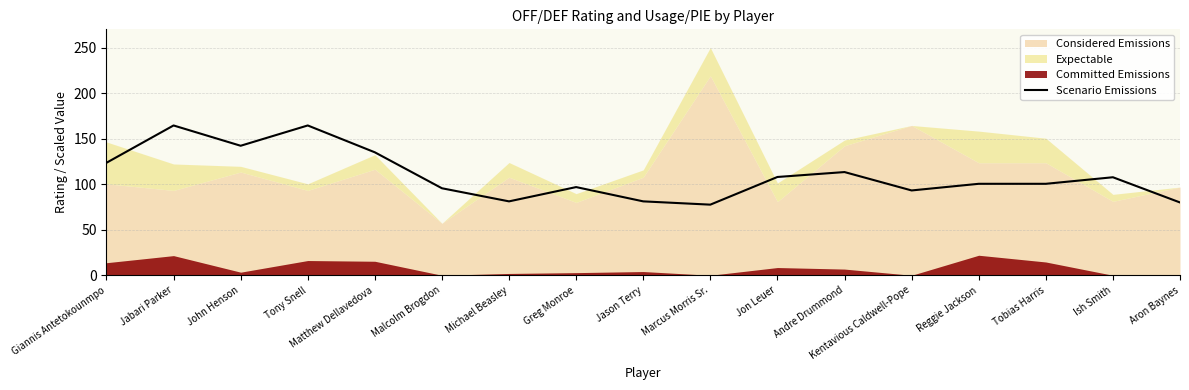

Reading left to right, transcribe all the data shown in this chart.

Giannis Antetokounmpo=123.6	Jabari Parker=164.6	John Henson=142.3	Tony Snell=164.6	Matthew Dellavedova=135.1	Malcolm Brogdon=95.6	Michael Beasley=81.2	Greg Monroe=96.9	Jason Terry=81.2	Marcus Morris Sr.=77.6	Jon Leuer=108.0	Andre Drummond=113.4	Kentavious Caldwell-Pope=93.2	Reggie Jackson=100.5	Tobias Harris=100.5	Ish Smith=107.7	Aron Baynes=80.0